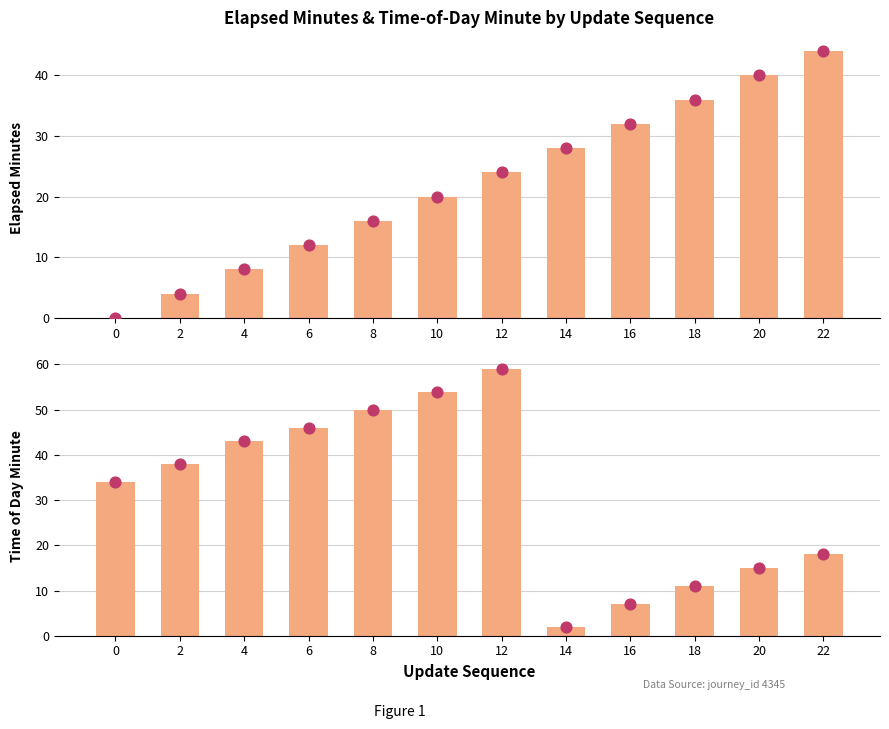

At how many categories does at least one series exceed 26?

12